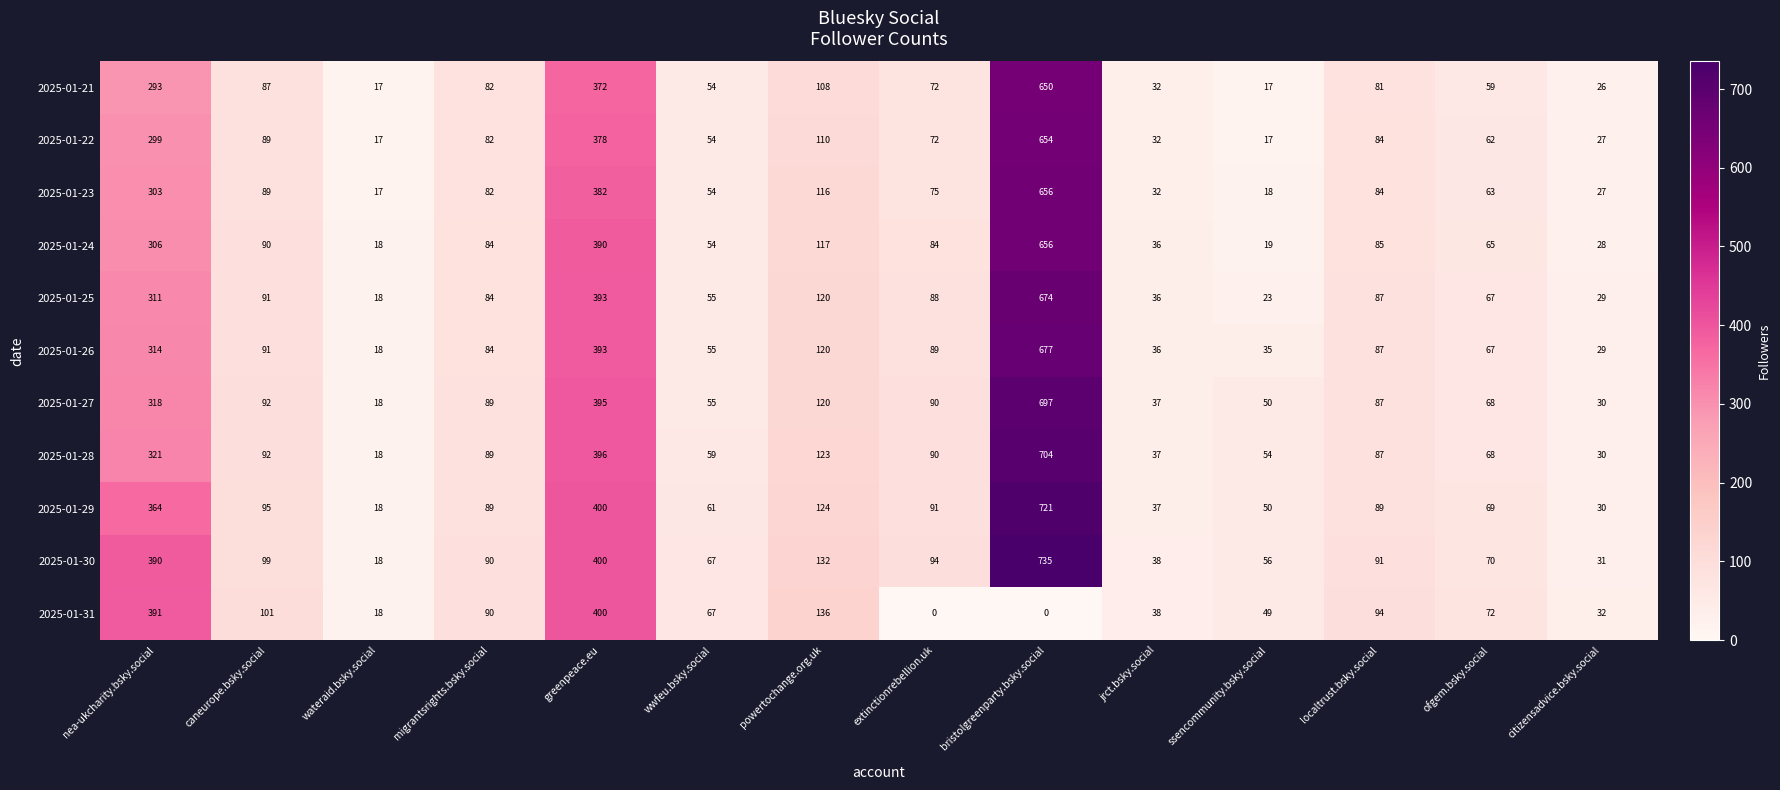

What is the sum of all 2025-01-26 values?

2095